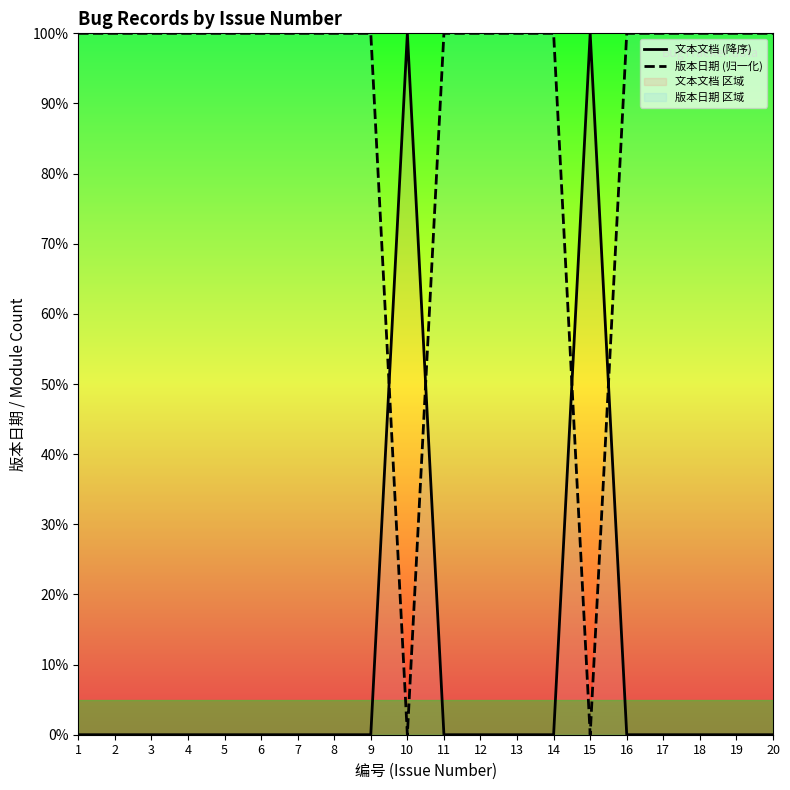

What is the difference between the second highest and second lowest values in the 版本日期 (归一化) series?

100